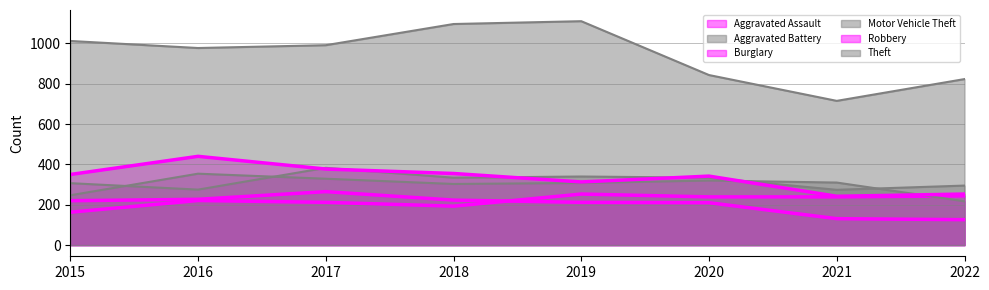

Is it true that Theft equals 1425 at 2016?

False